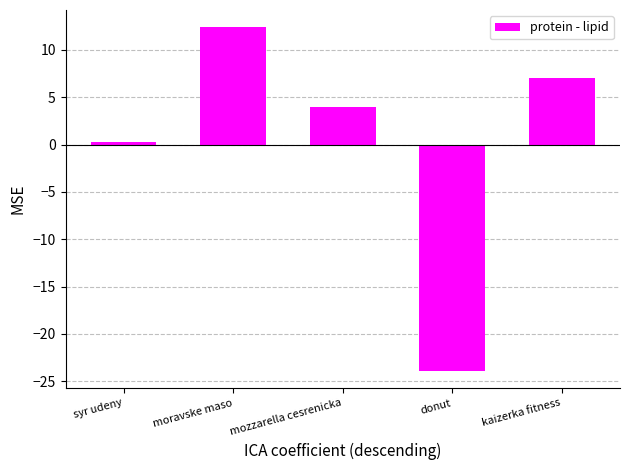

Is it true that the value at moravske maso is 20.8?

False